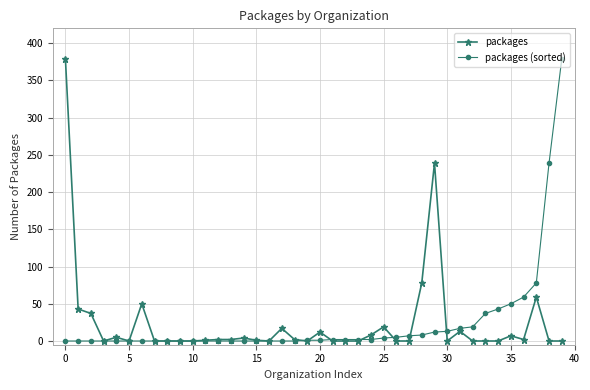

What is the value of the packages point at the 5th from the left?

5